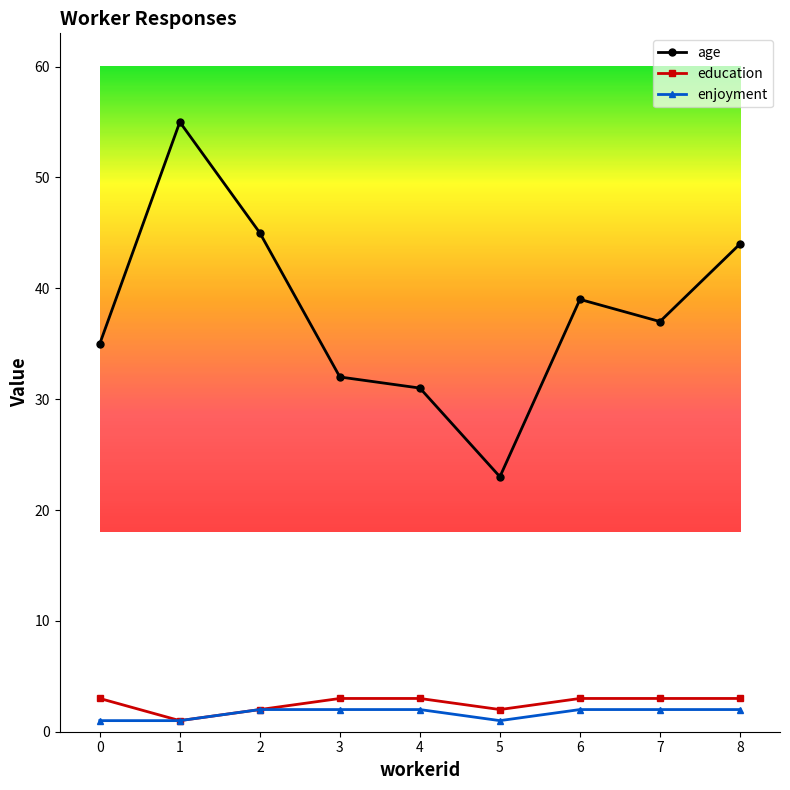

Rank the categories by age value from lowest to highest.

5, 4, 3, 0, 7, 6, 8, 2, 1